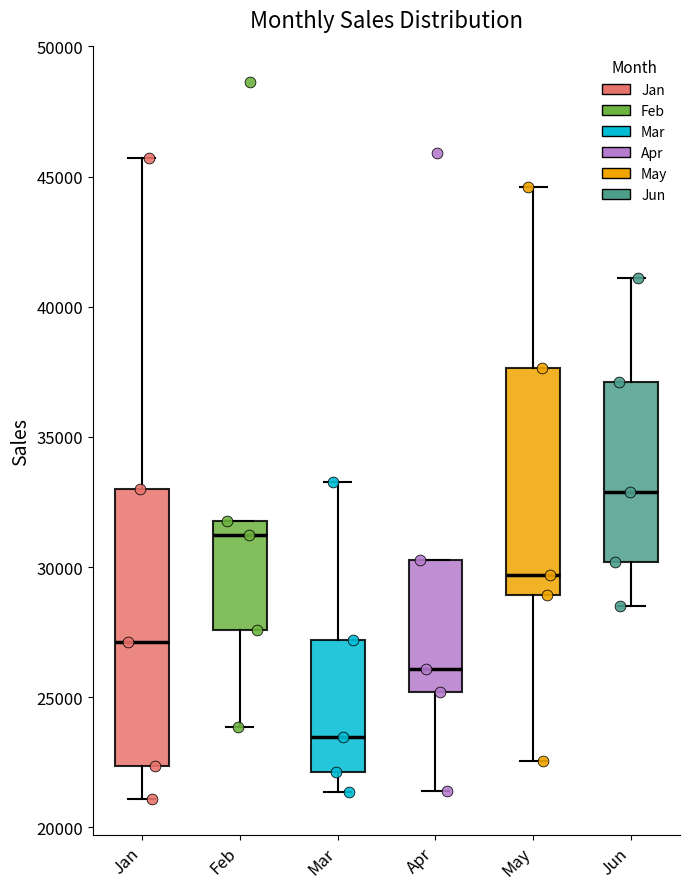

Which box is the tallest, from its lower edge to its upper edge?

Jan